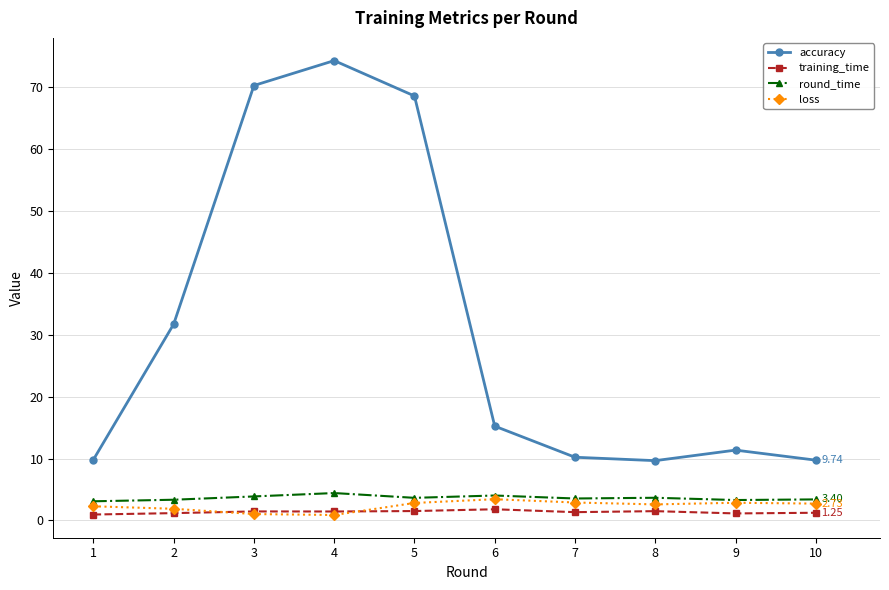

In accuracy, how many points are lower than both neighbors (excluding endpoints)?

1